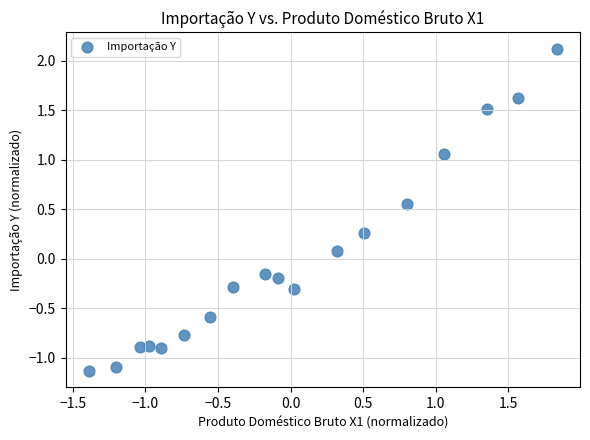

What is the range of Y values (max minus min)?

3.3